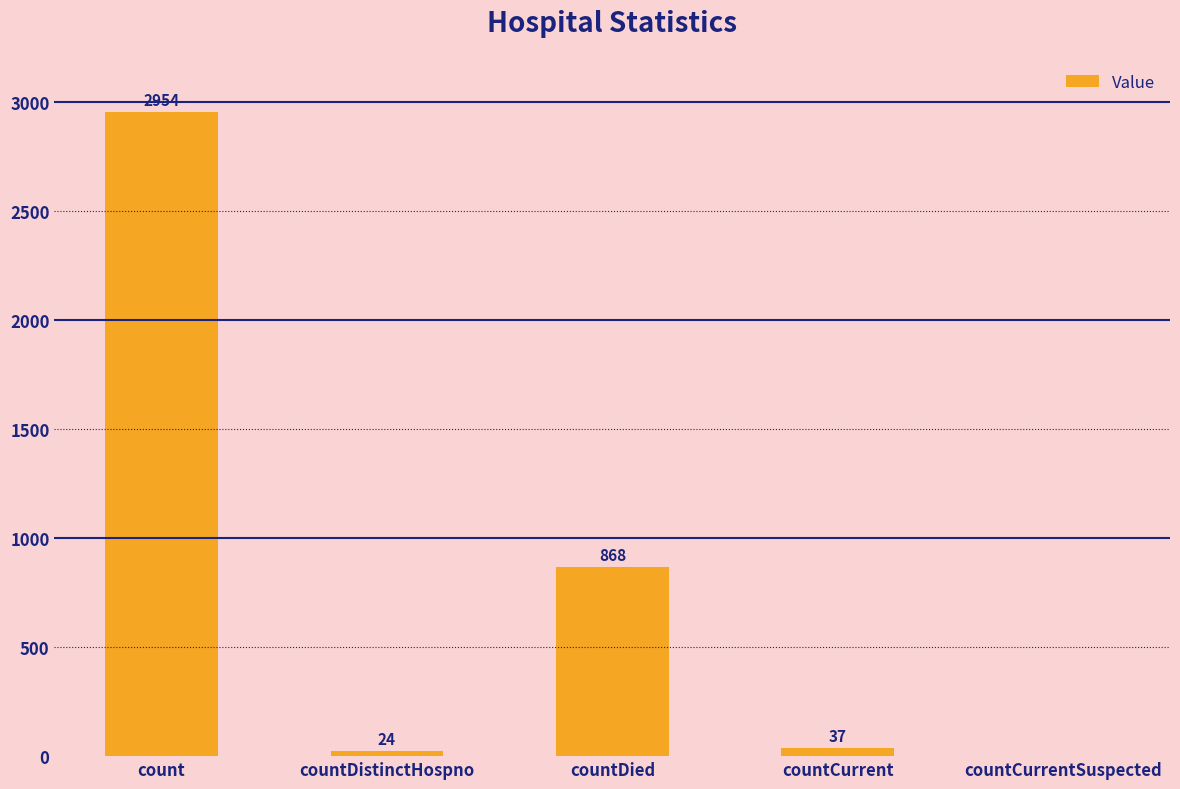

At which category does the chart reach its peak across all series?

count